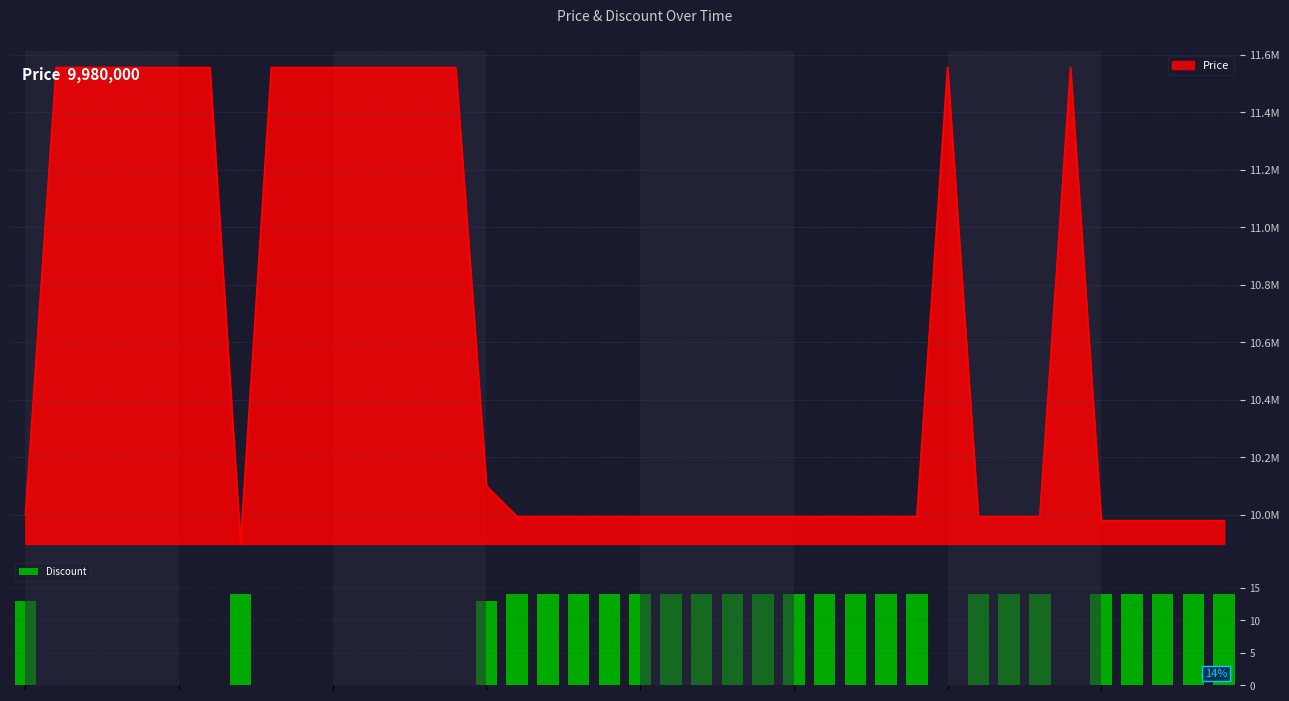

What is the highest value of the Discount series?

14